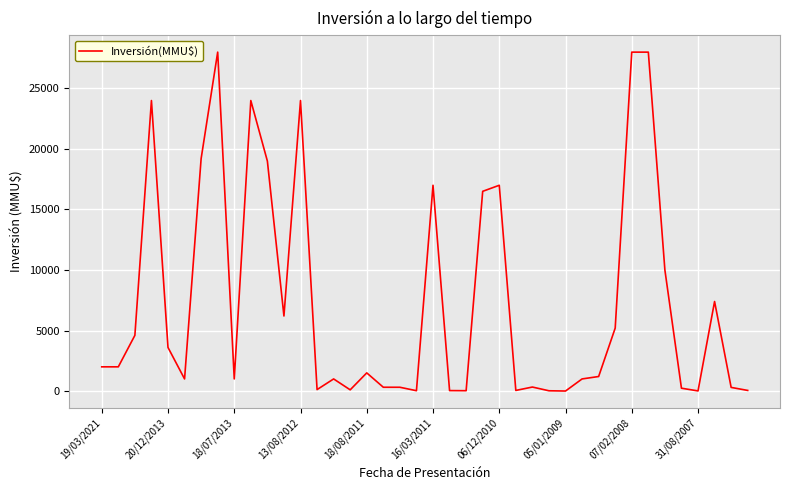

What is the greatest value displayed?

28000